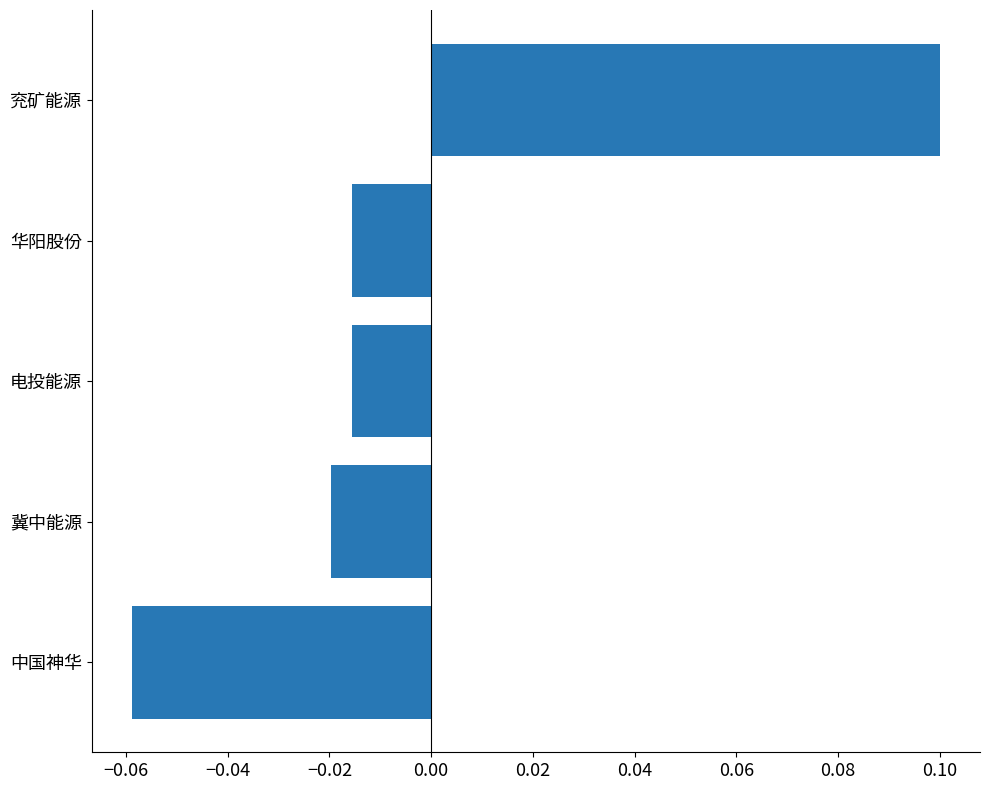

The value at 中国神华 is -0.0. True or false?

False